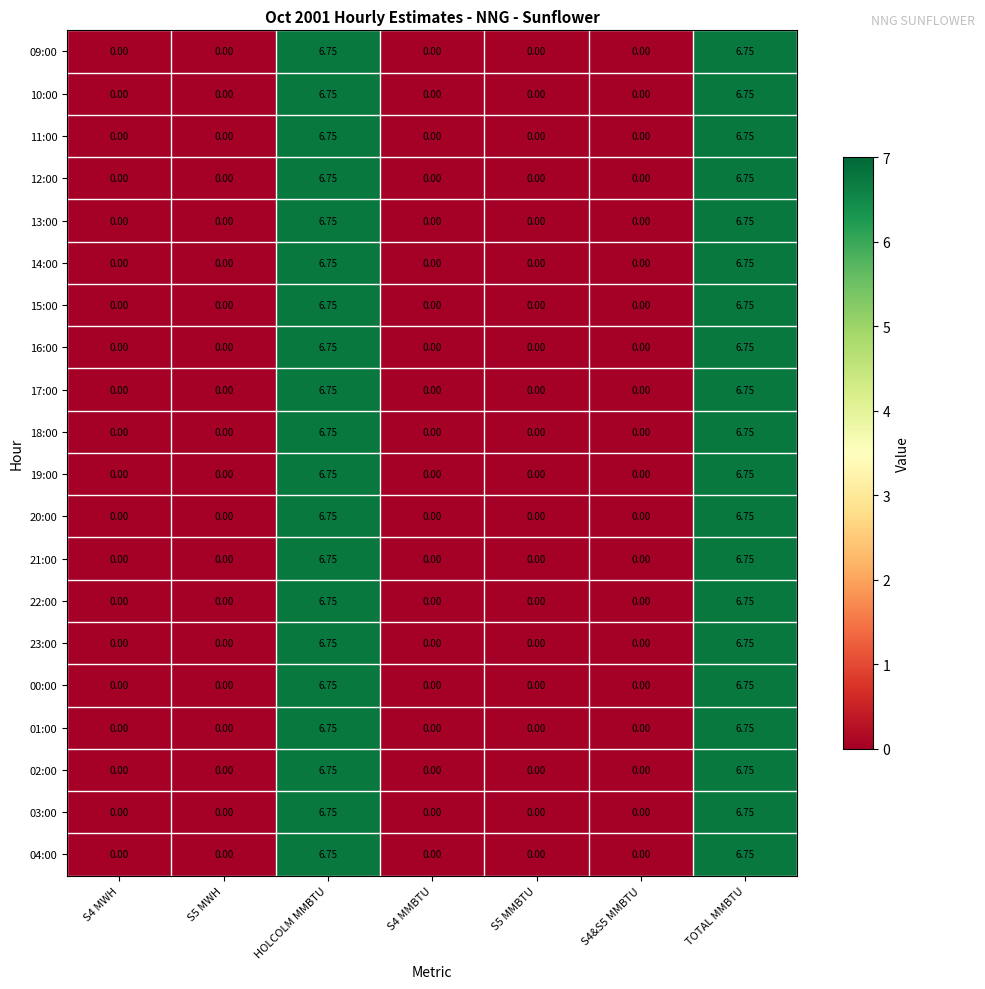

Rank the series by their maximum value, from lowest to highest.

09:00, 10:00, 11:00, 12:00, 13:00, 14:00, 15:00, 16:00, 17:00, 18:00, 19:00, 20:00, 21:00, 22:00, 23:00, 00:00, 01:00, 02:00, 03:00, 04:00